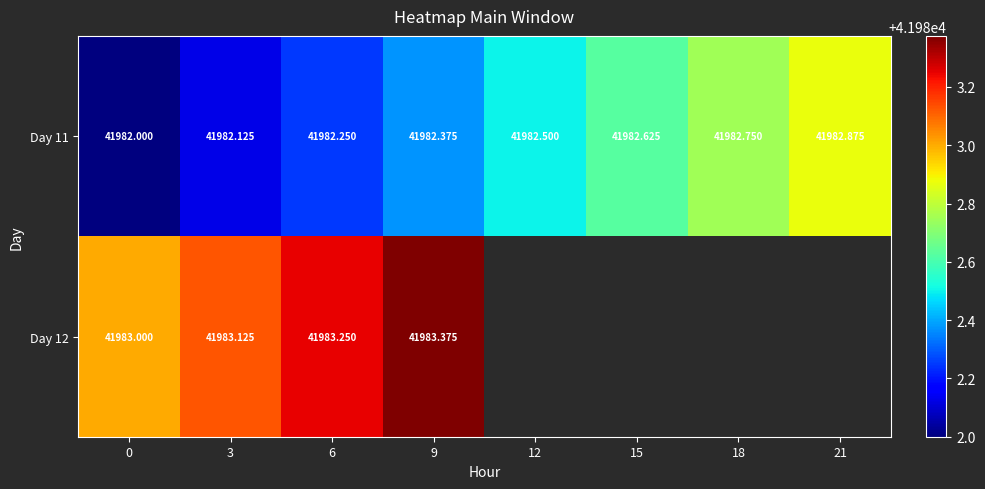

Which series has the largest total across all categories?

Day 11